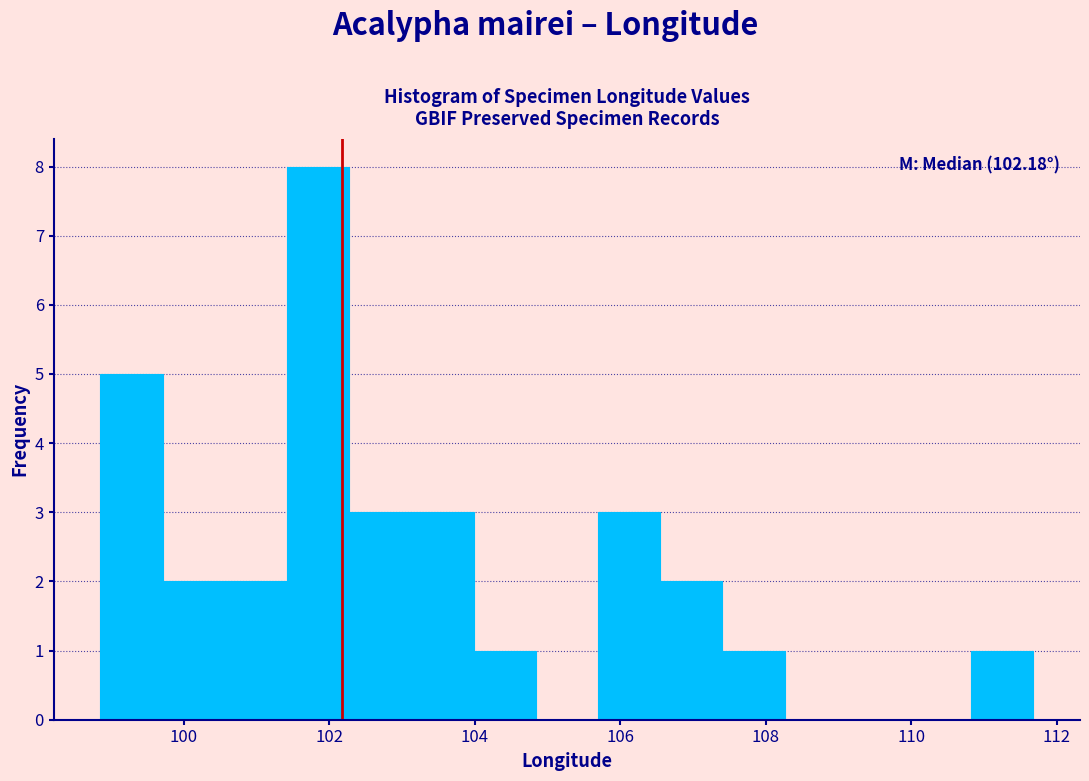

Over which range of the x-axis is the bar tallest?

101.4 to 102.2